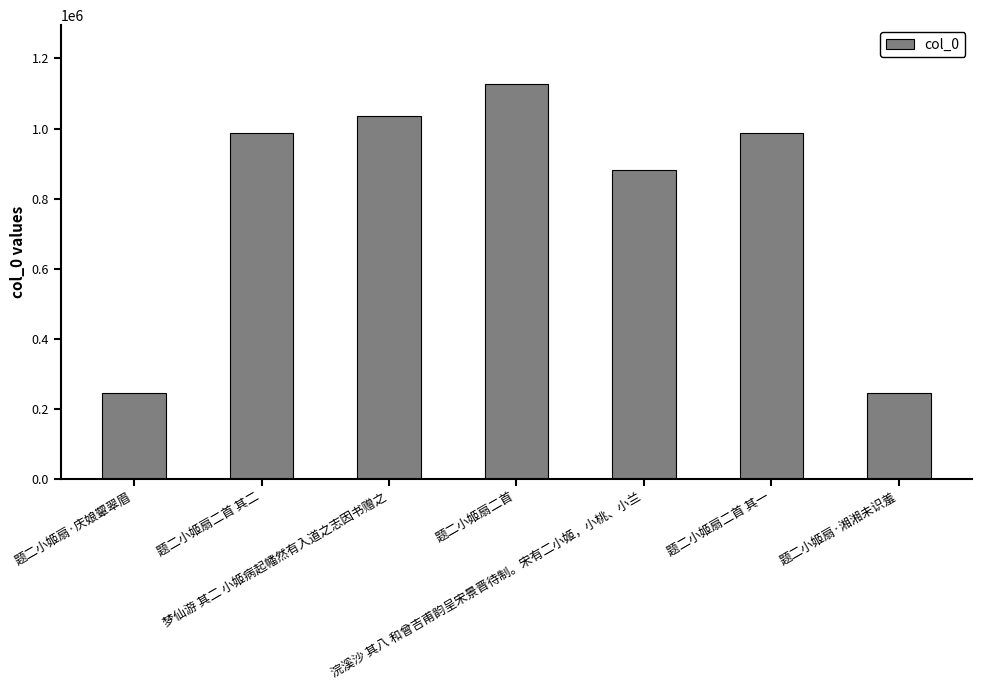

What is the value of the 5th bar from the left?

881641